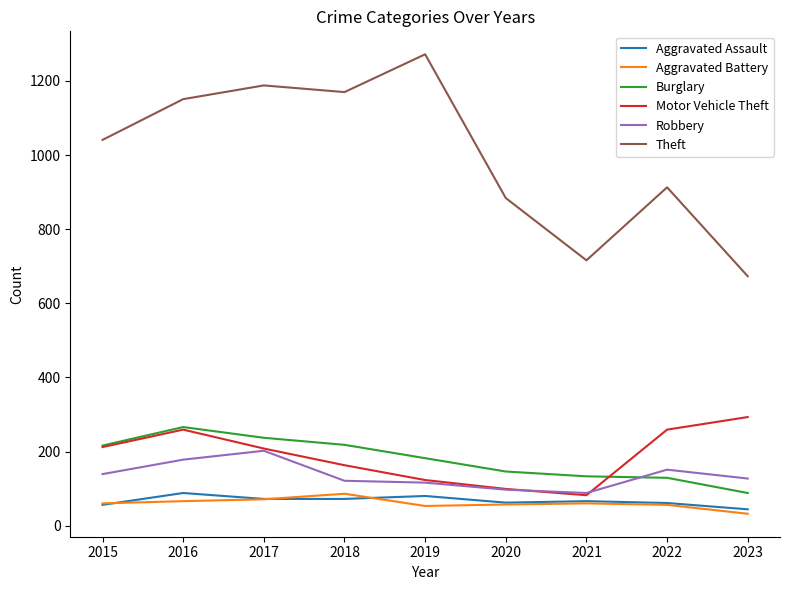

True or false: Aggravated Assault has more than 0 interior local peaks.

True